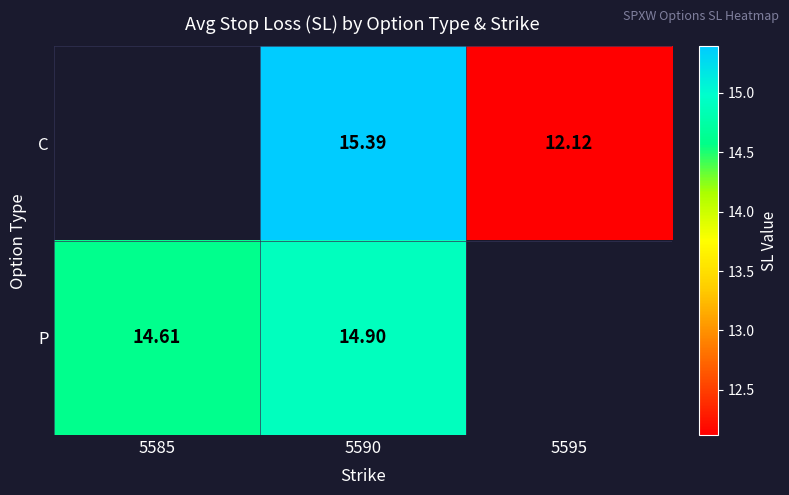

Rank the series at 5590 from lowest to highest value.

P, C